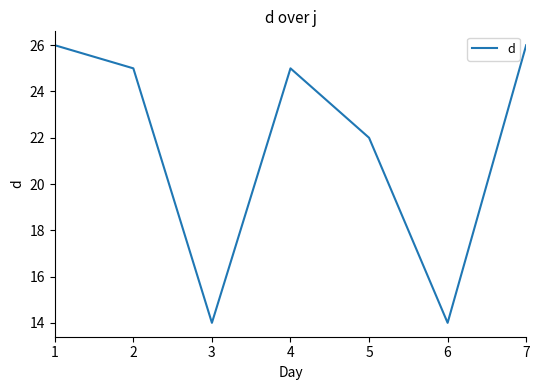

How many values are below 25?

3